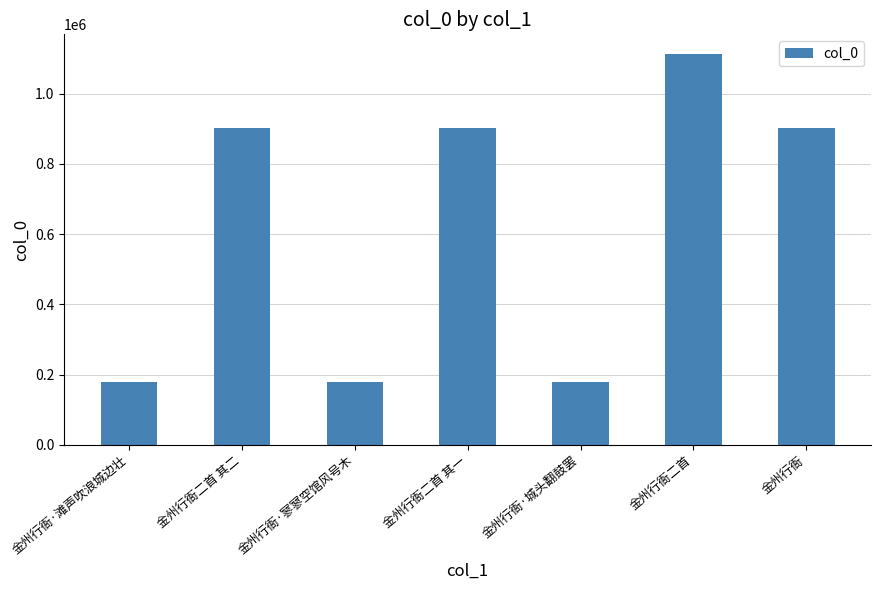

What is the value of the 6th bar from the left?

1113359